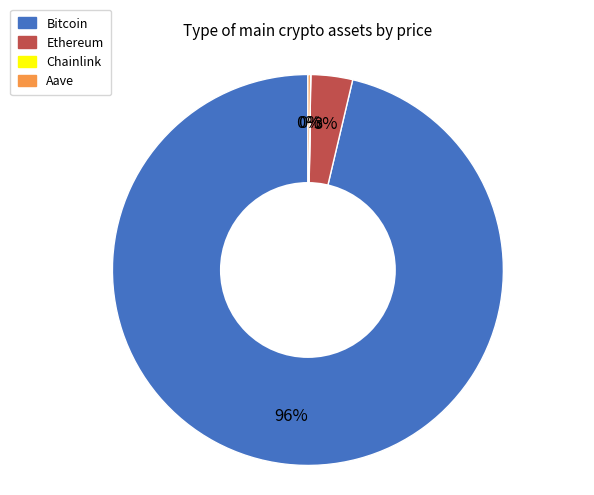

To the nearest percent, what is the combined percentage of Bitcoin and Ethereum?

100%